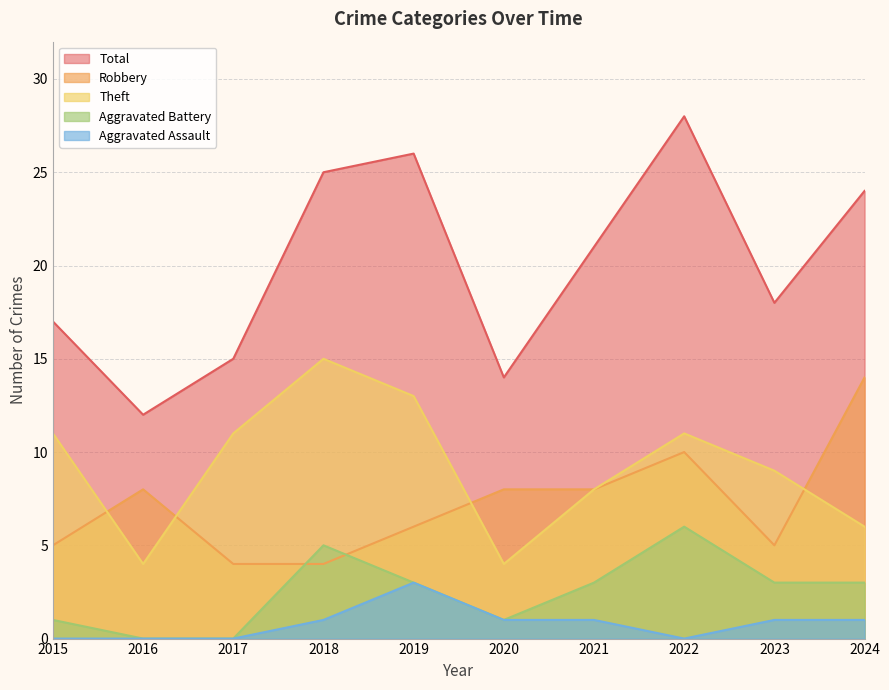

The value of Total at 2022 is 28. True or false?

True